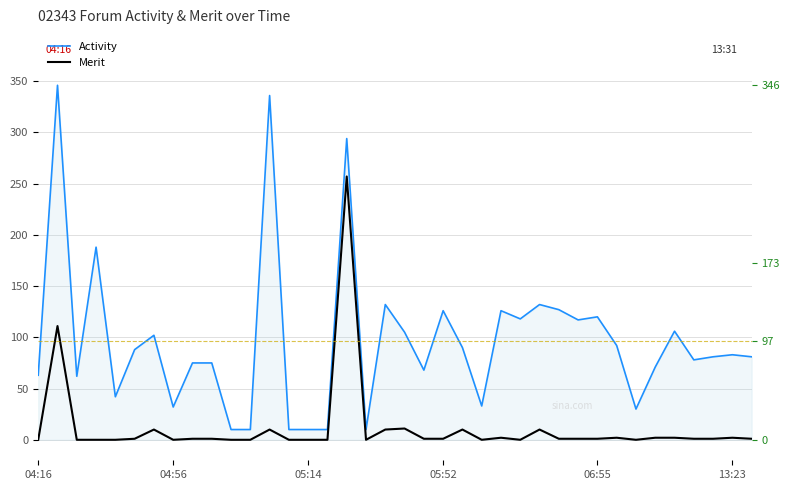

What is the sum of all Activity values?

3679